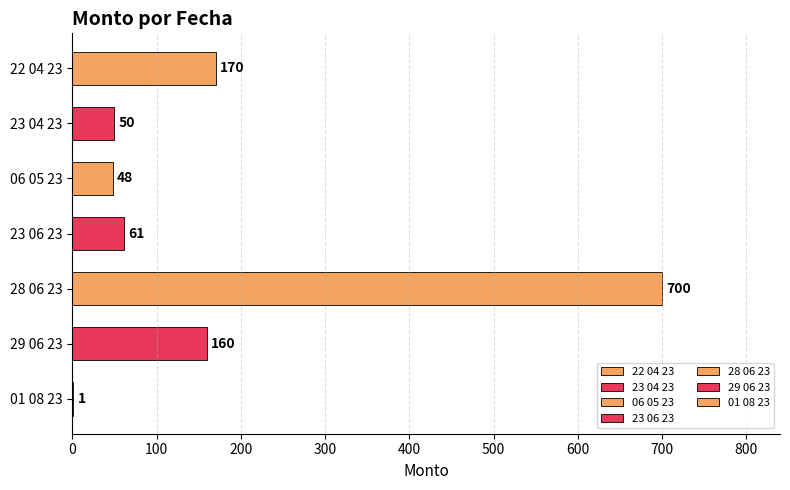

Reading right to left, transcribe all the data shown in this chart.

1	160	700	61	48	50	170